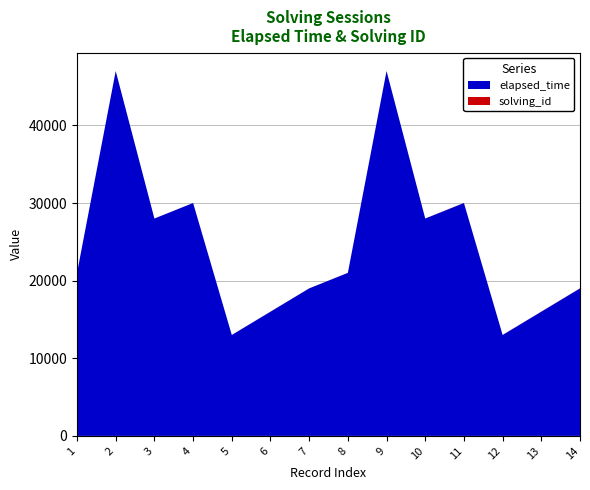

Reading right to left, list all the values displayed in this chart.

elapsed_time: 14=19000	13=16000	12=13000	11=30000	10=28000	9=47000	8=21000	7=19000	6=16000	5=13000	4=30000	3=28000	2=47000	1=21000
solving_id: 14=14	13=13	12=12	11=11	10=10	9=9	8=8	7=7	6=6	5=5	4=4	3=3	2=2	1=1